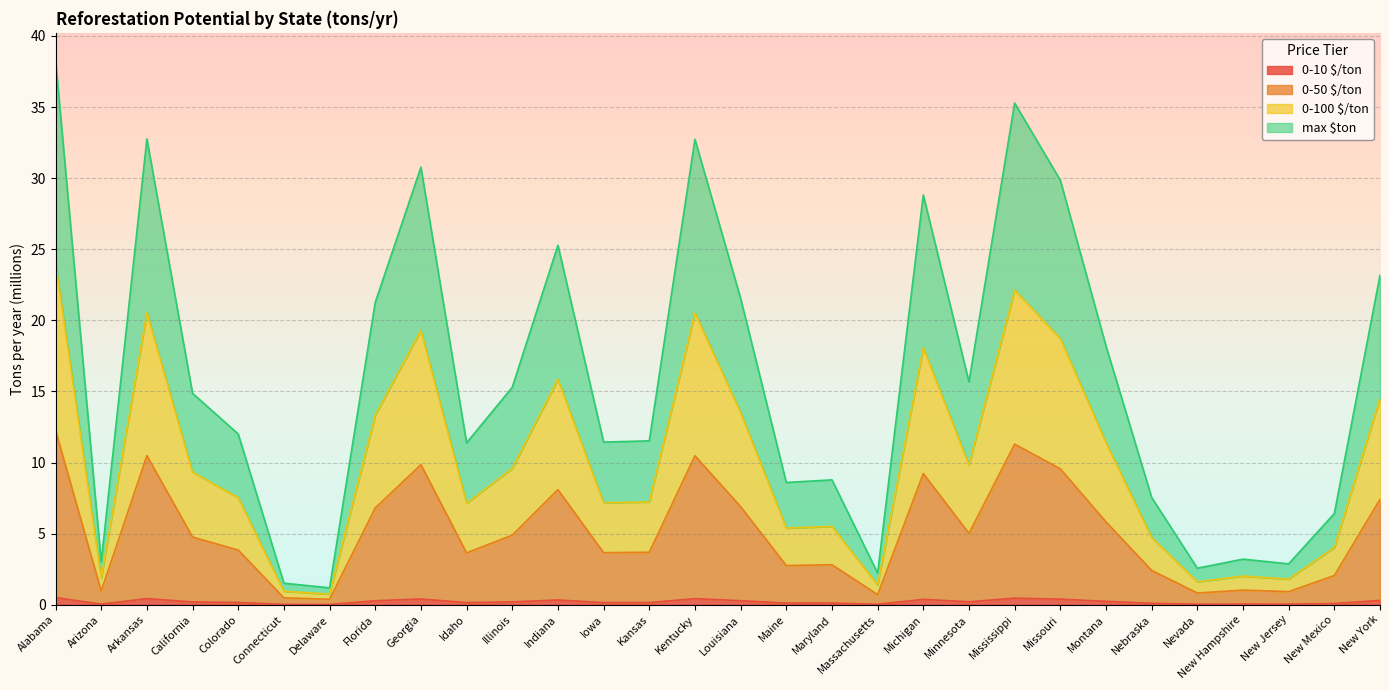

True or false: 0-100 $/ton has a value of 0.9 at Massachusetts.

False